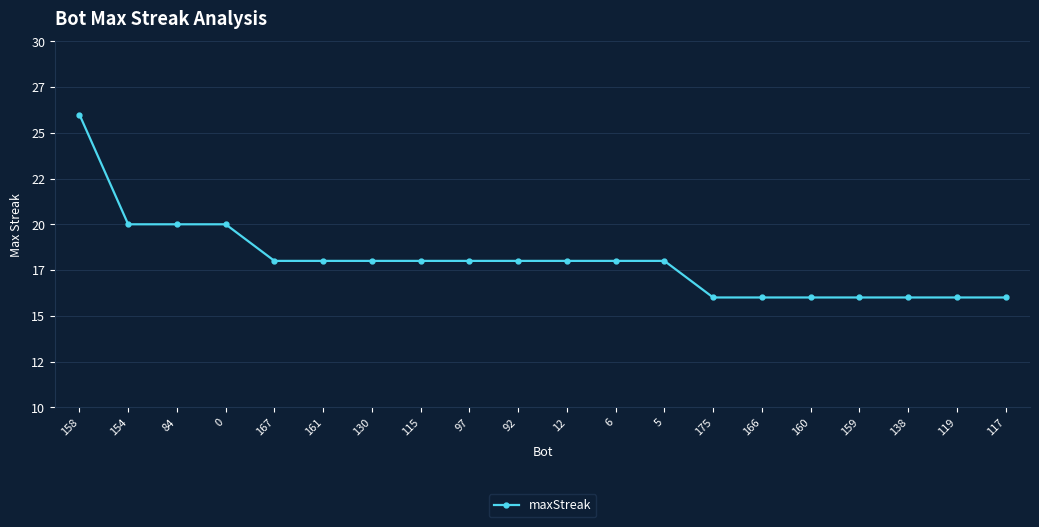

Reading left to right, list all the values displayed in this chart.

26	20	20	20	18	18	18	18	18	18	18	18	18	16	16	16	16	16	16	16